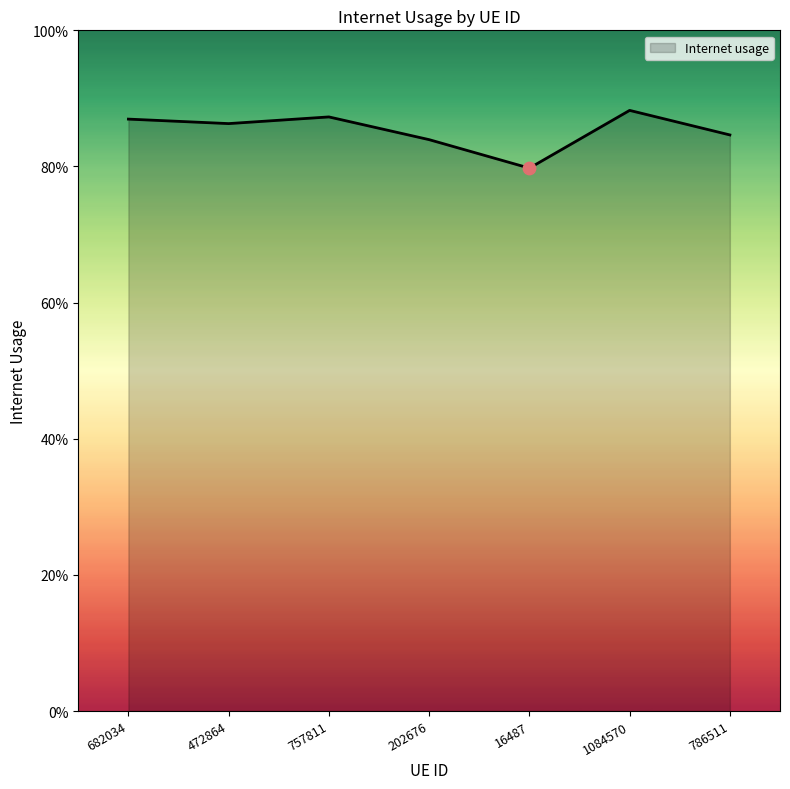

Is this an area chart (filled region under the line)?

Yes